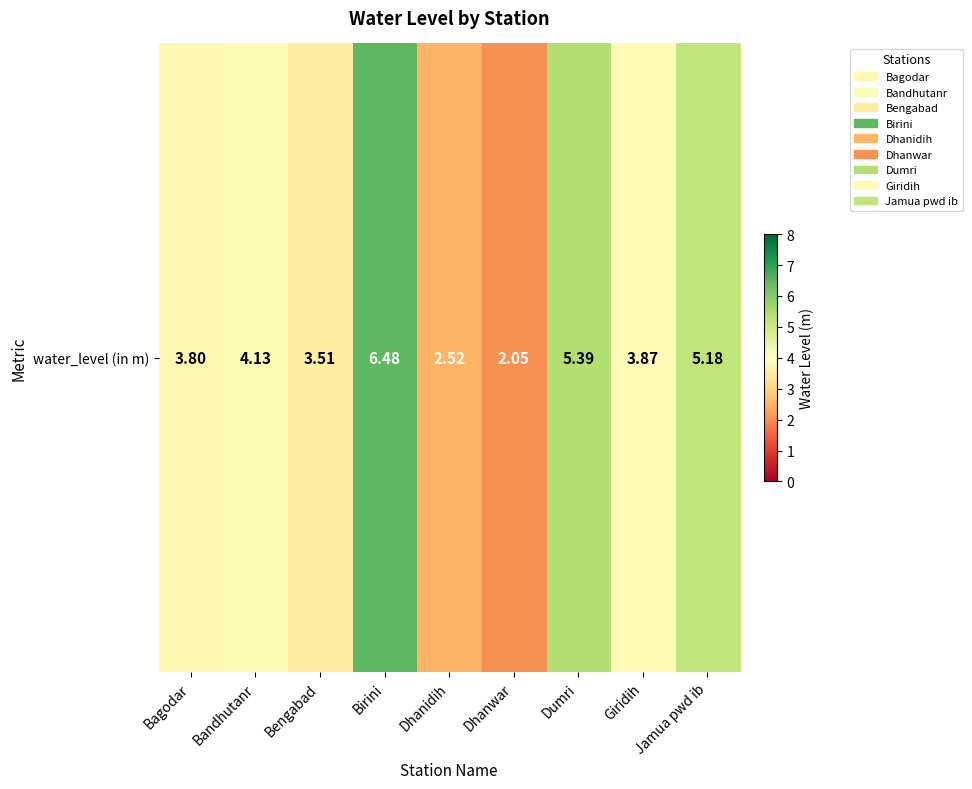

Which label corresponds to the smallest value in the chart?

Dhanwar